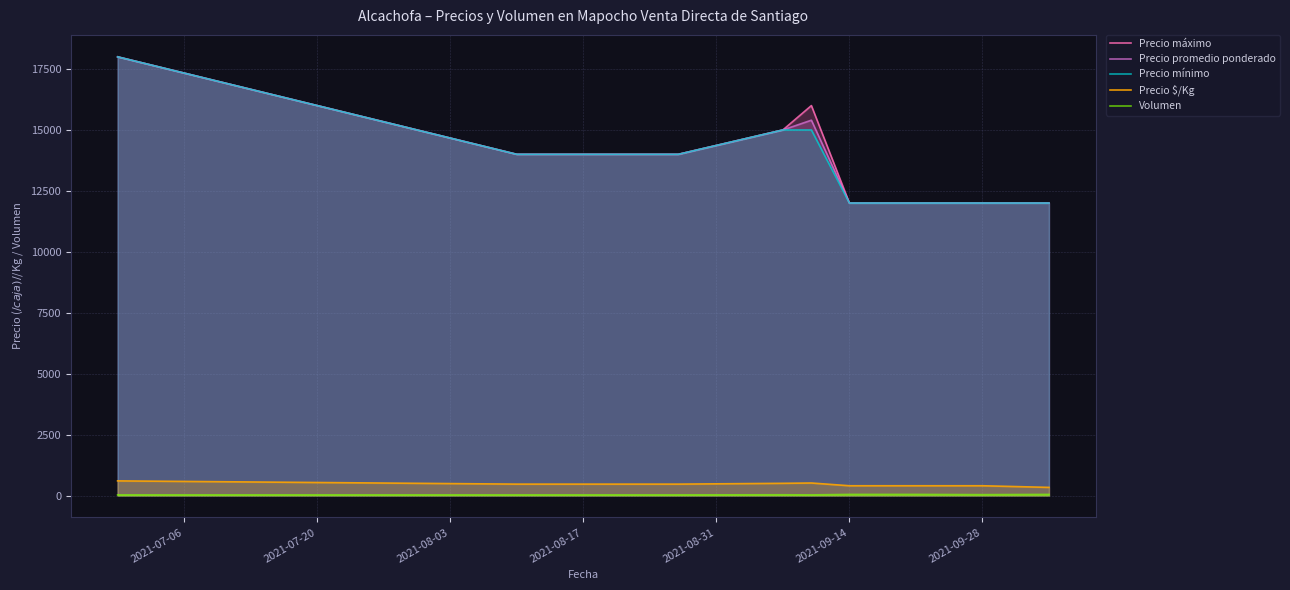

What is the average value of the Precio máximo series?

13923